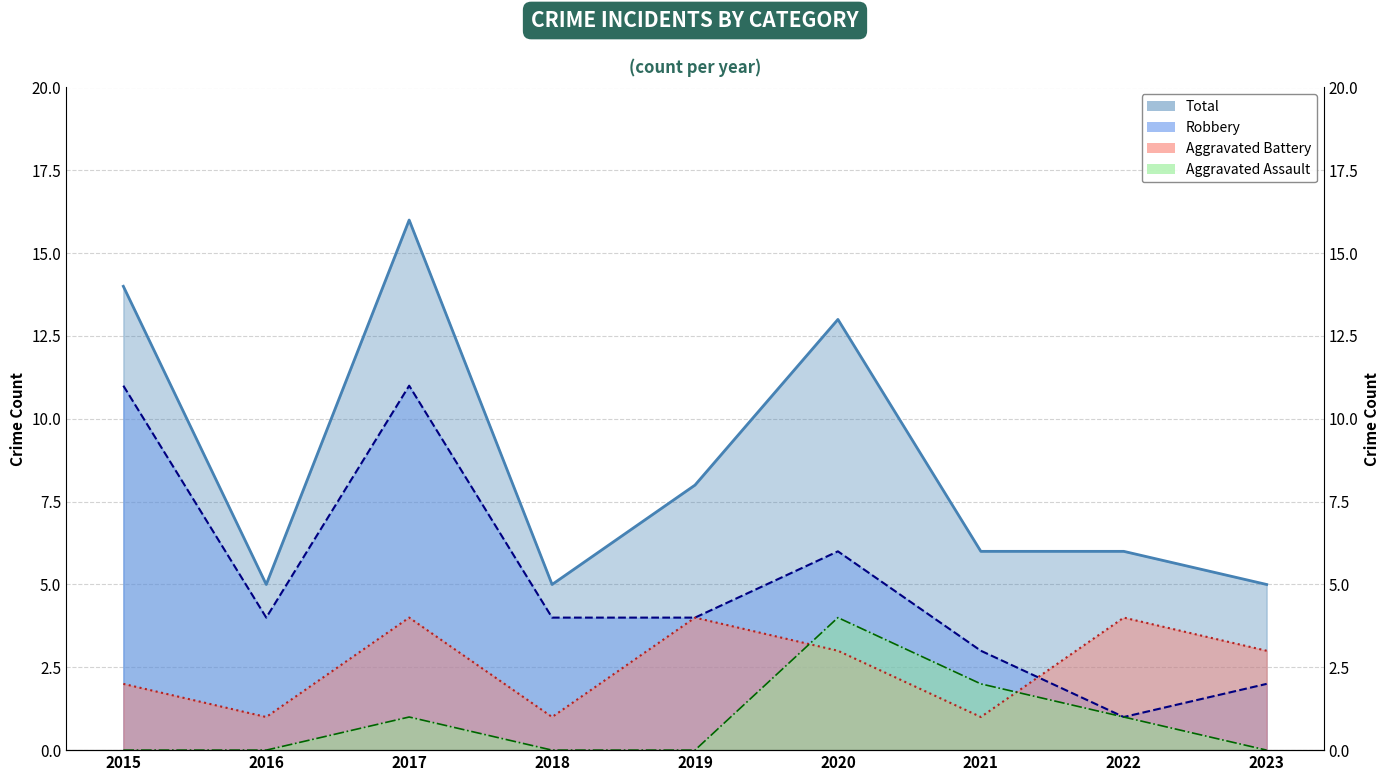

At which label is Aggravated Assault closest to 2?

2021